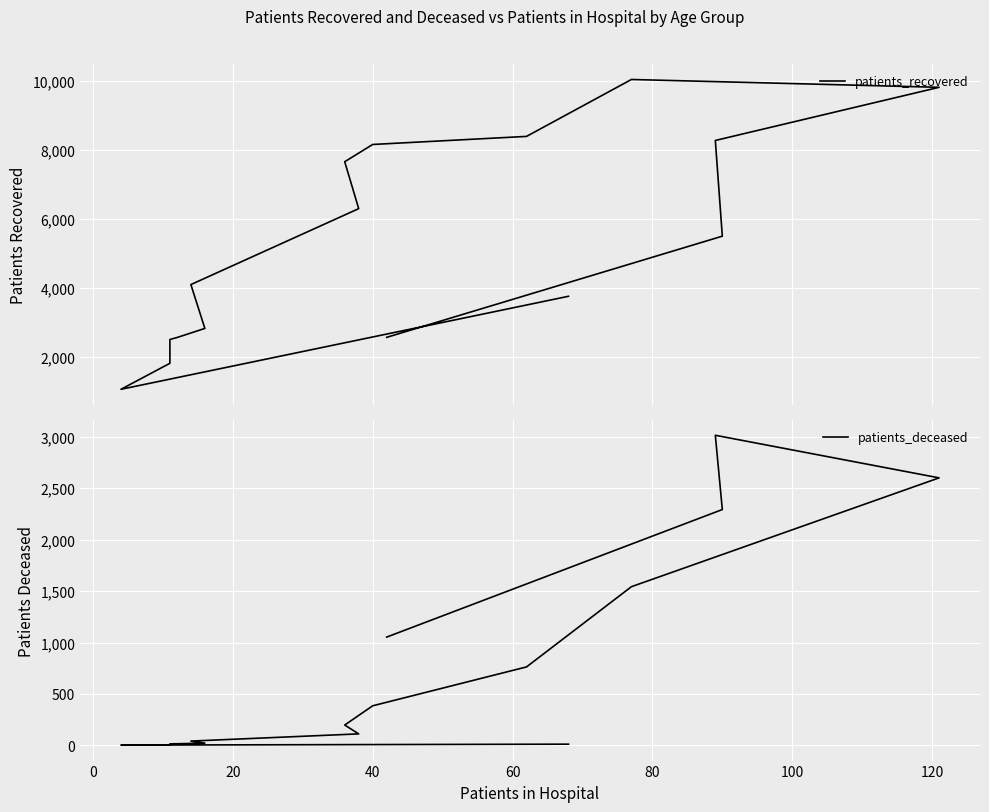

What is the difference between the maximum and minimum values in the patients_recovered series?

8993